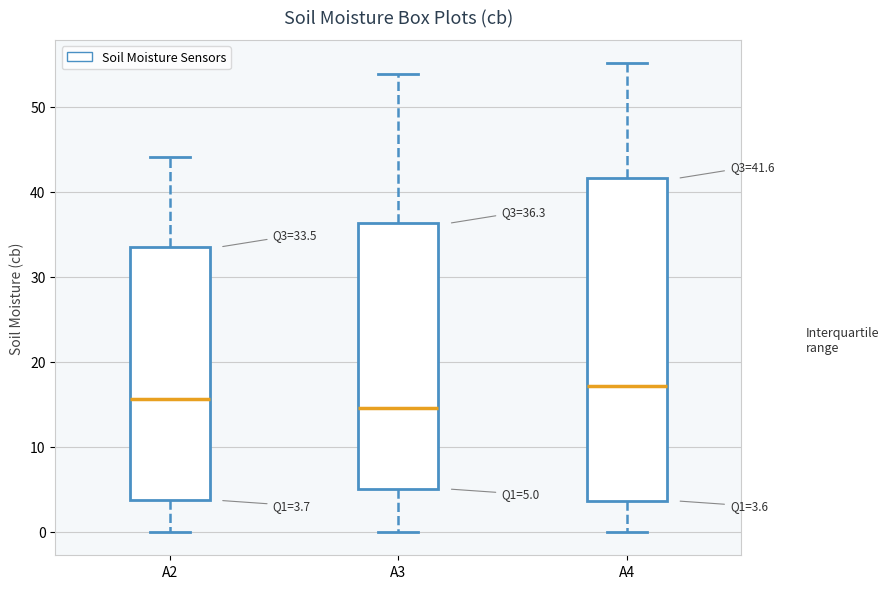

Which box is the tallest, from its lower edge to its upper edge?

A4